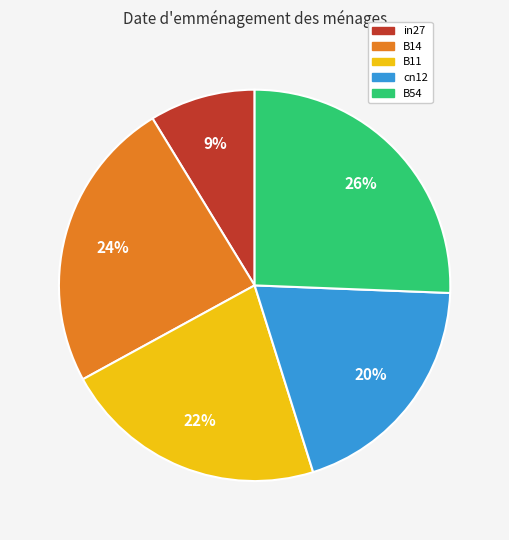

To the nearest percent, what percentage of the pie is B54?

26%